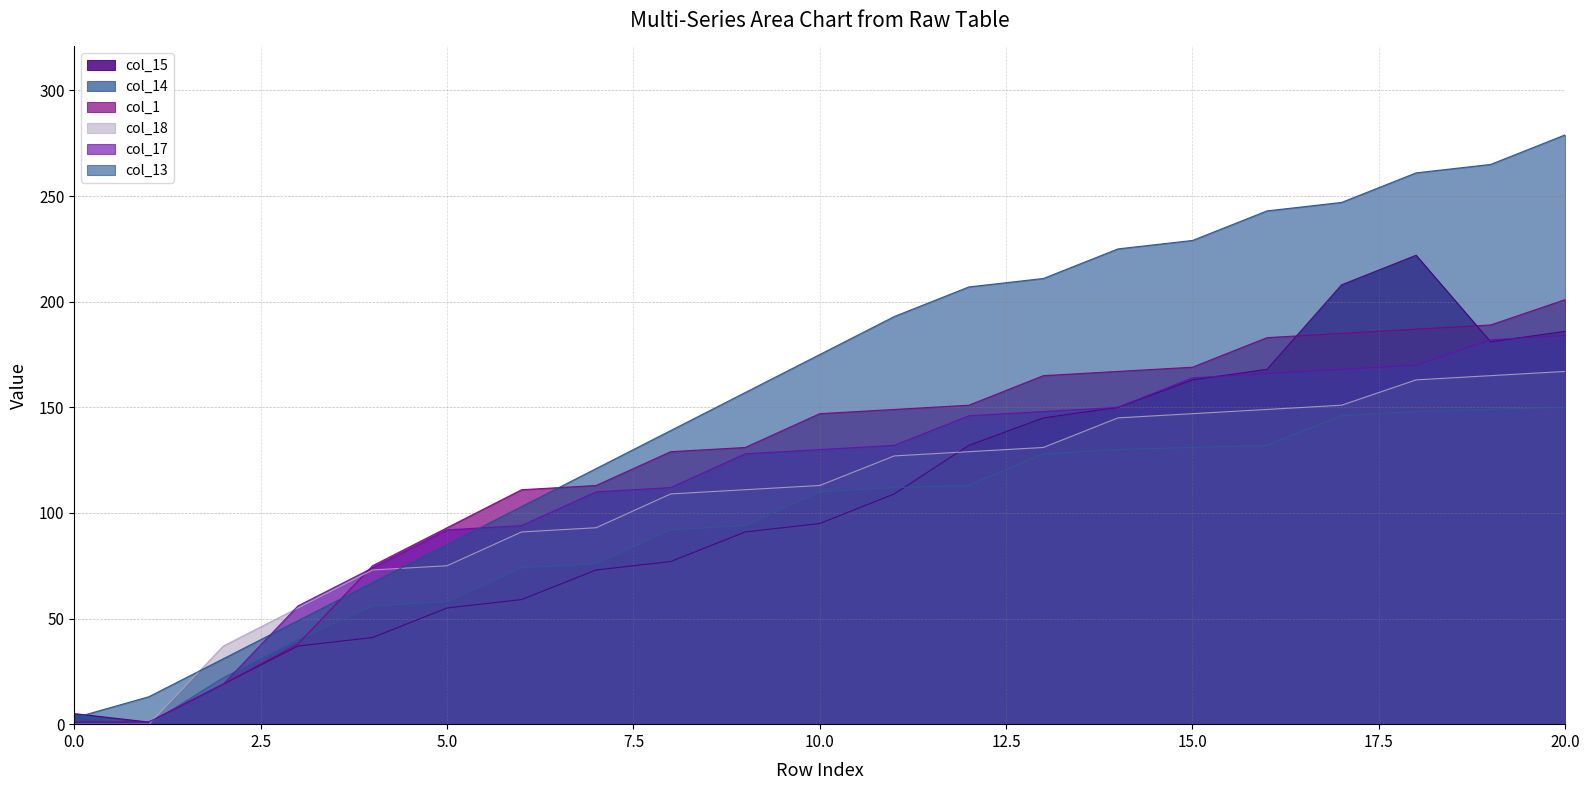

At how many categories does at least one series exceed 66?

17